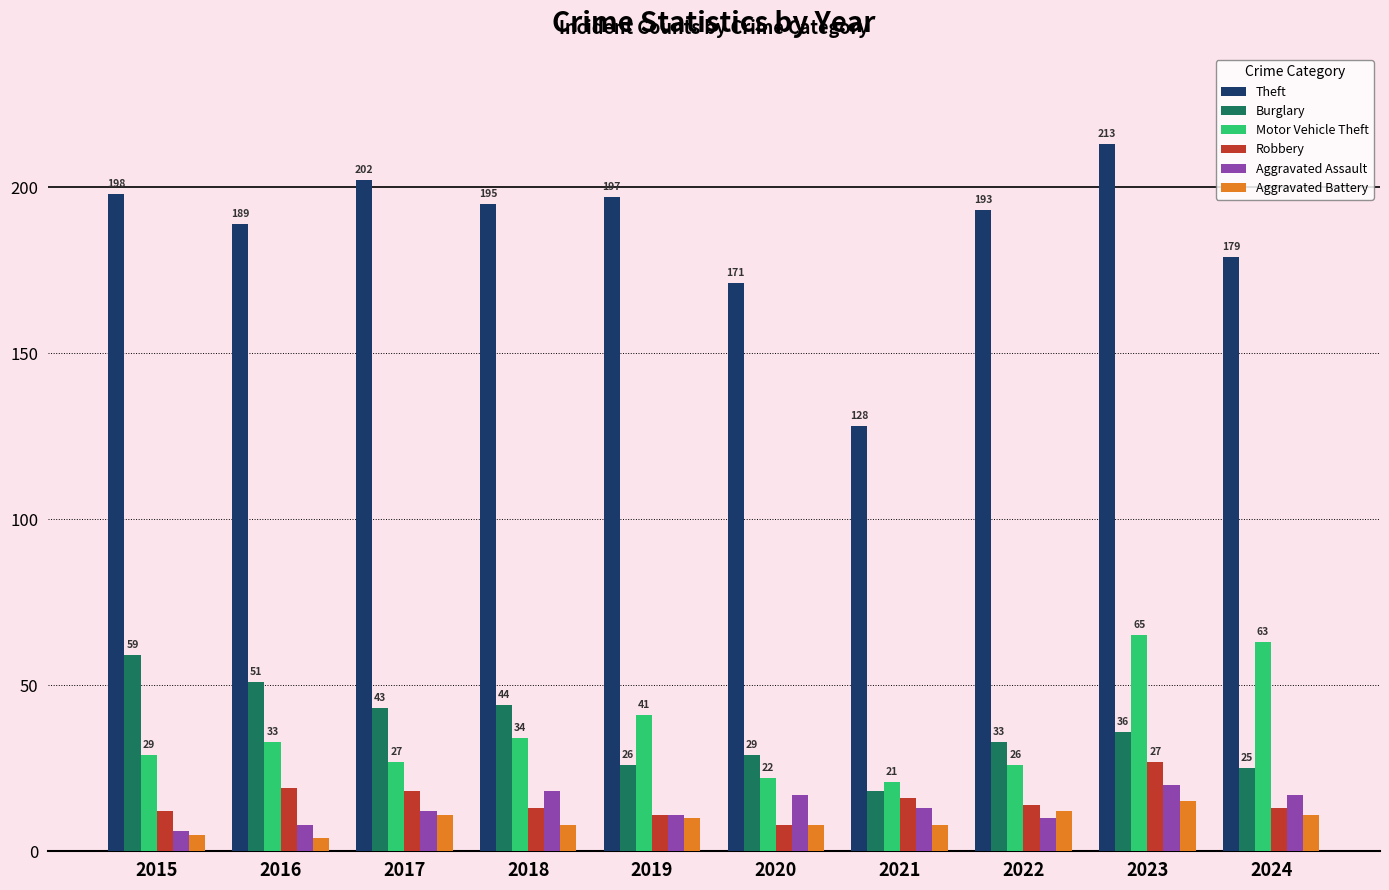

Which series has the largest total across all categories?

Theft